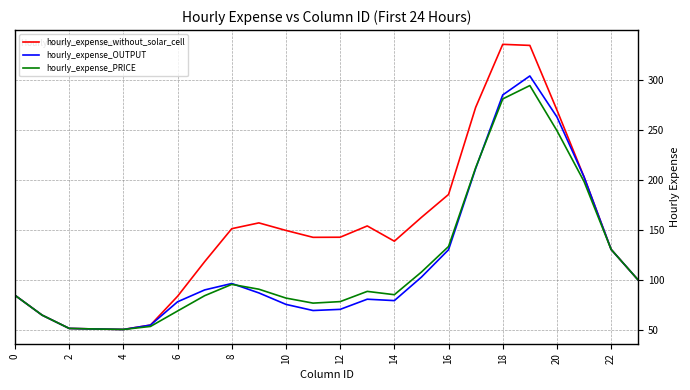

What is the minimum value shown in the chart?

50.5